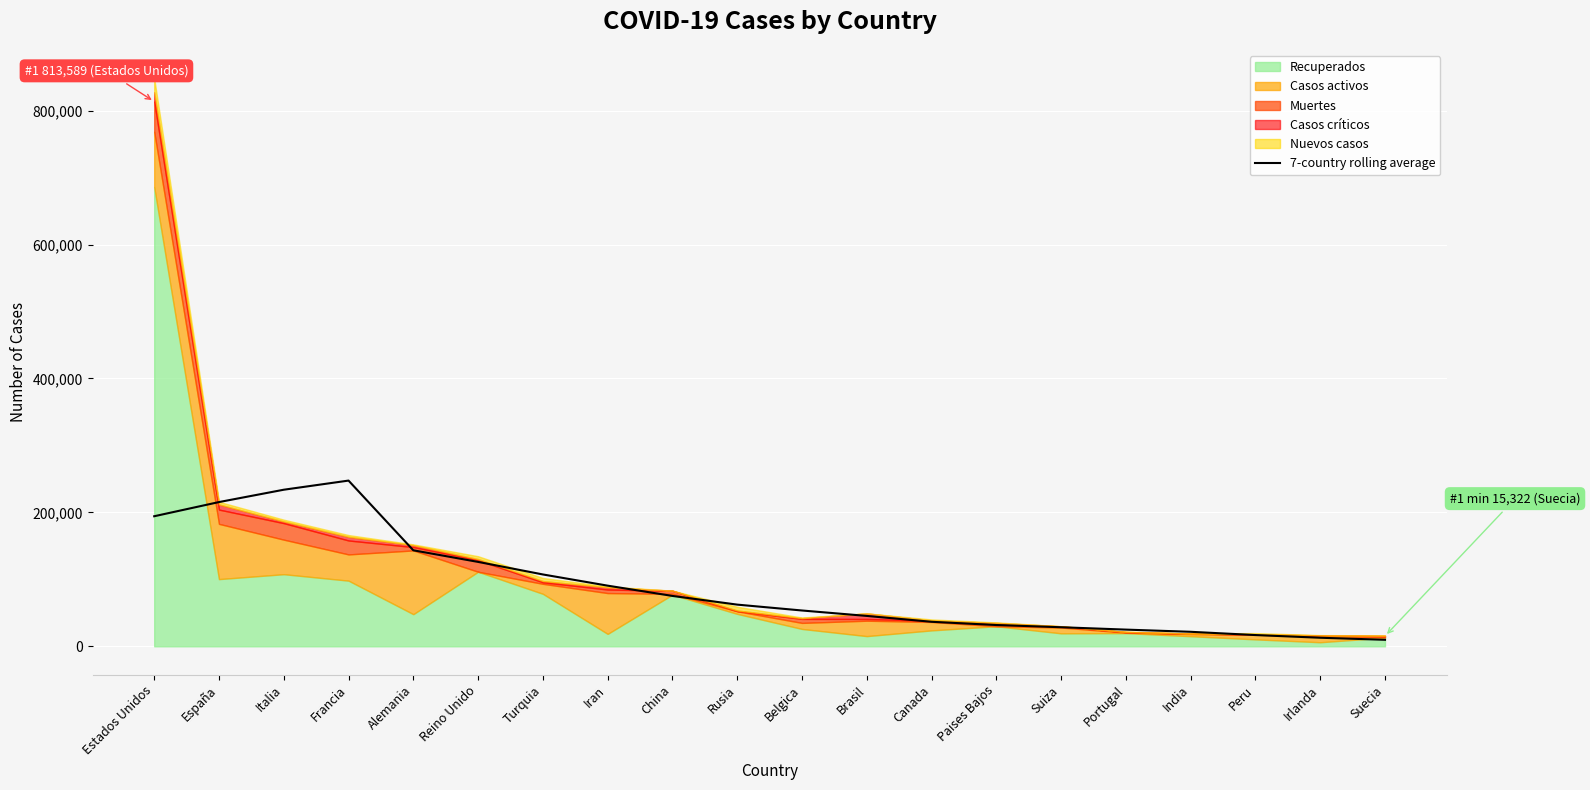

Where does the data first go above 62269?

Estados Unidos